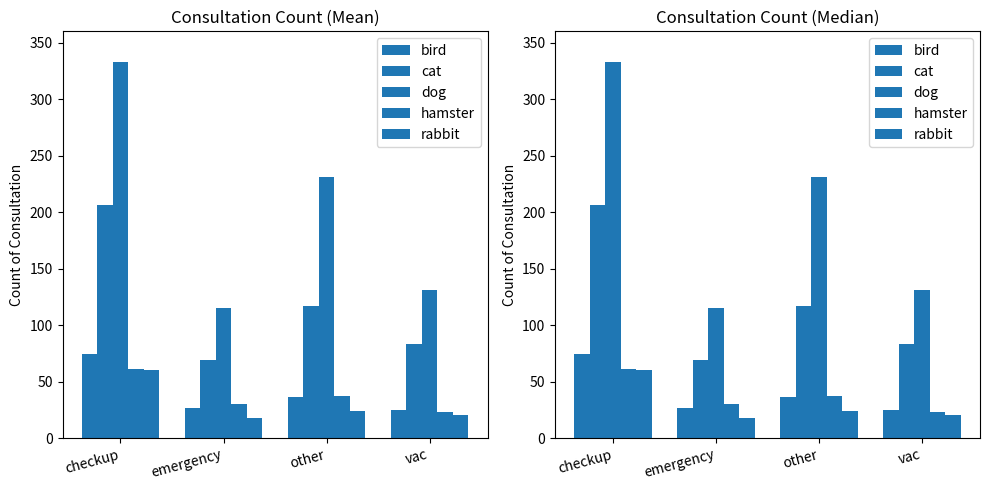

What is the difference between the highest and lowest values at vac?

111